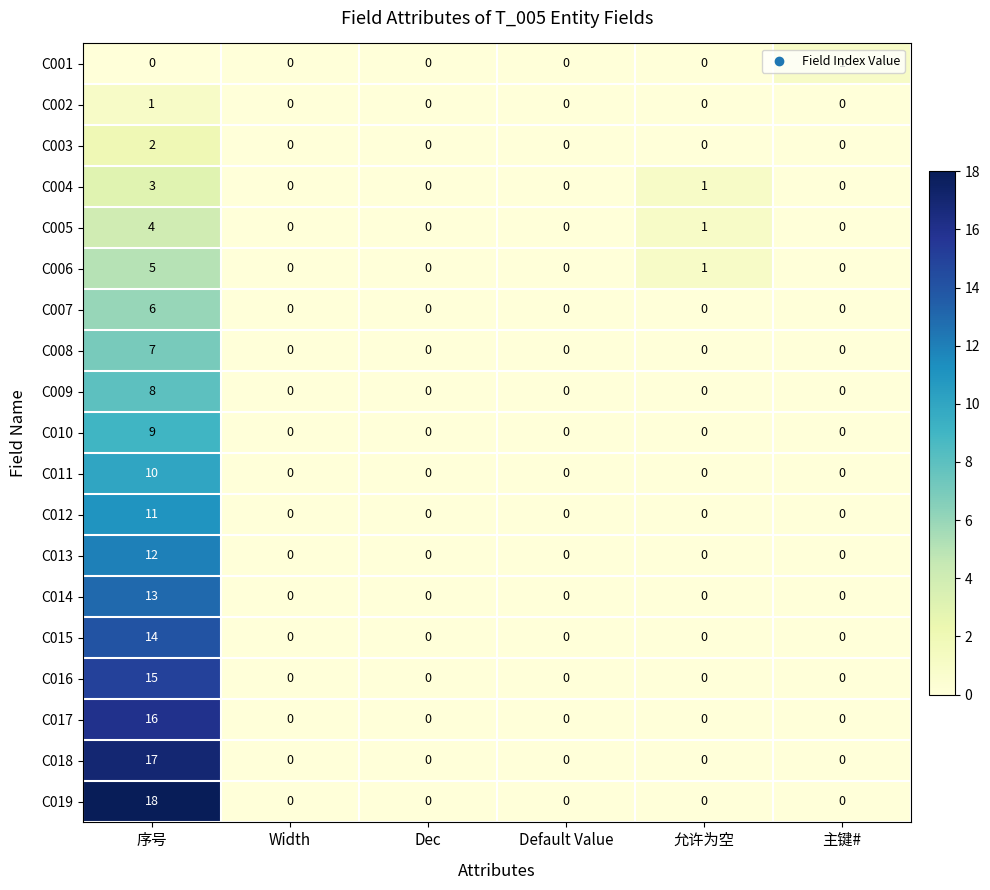

Which series has the largest total across all categories?

C019